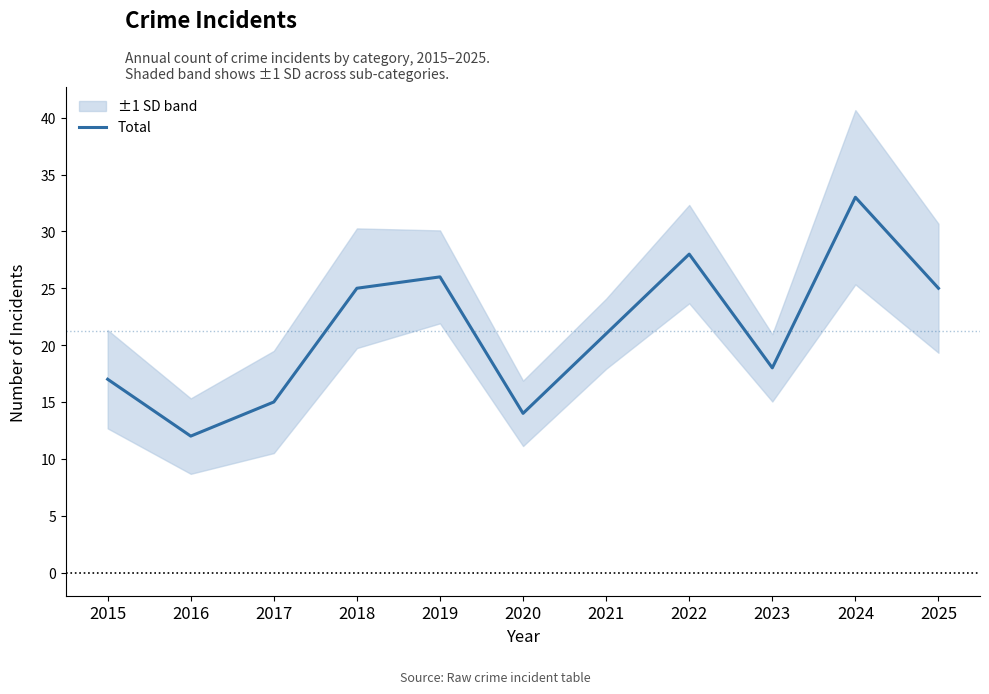

Which category has the highest value across all series?

2024